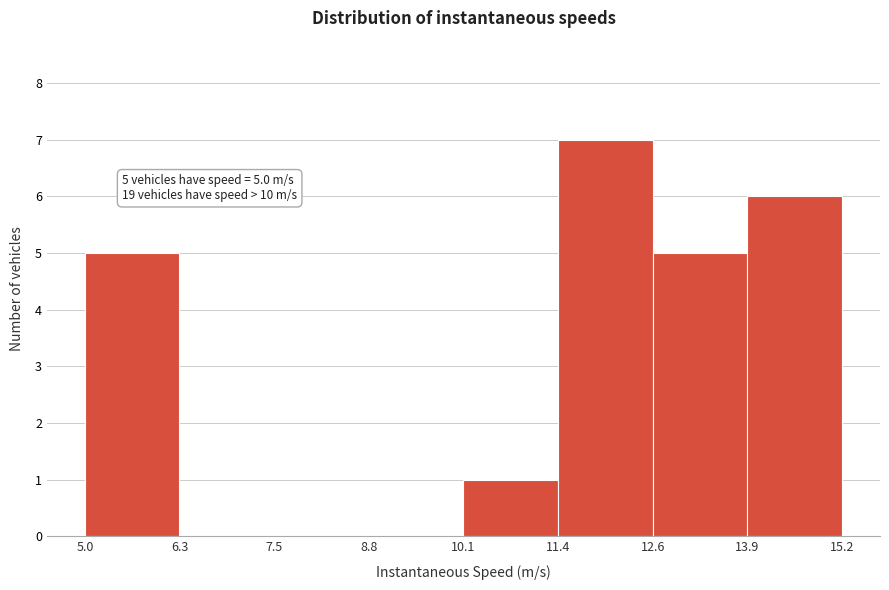

Which range on the x-axis has the tallest bar?

11.4 to 12.6